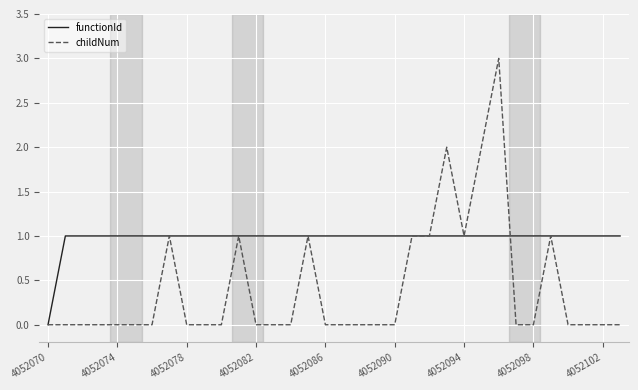

List the series in order of their overall mean, lowest first.

childNum, functionId